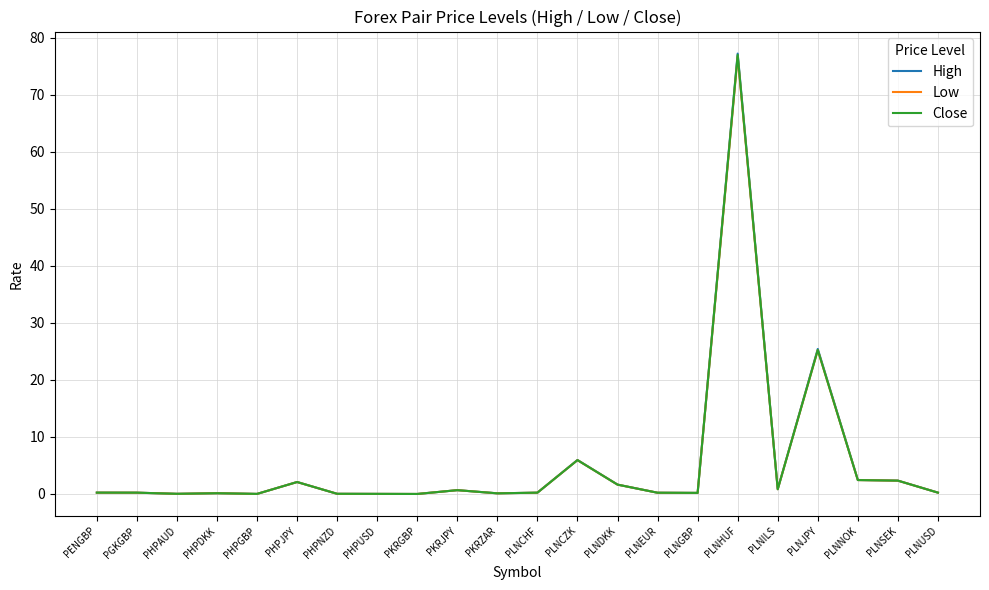

What is the maximum value for Close?

77.0